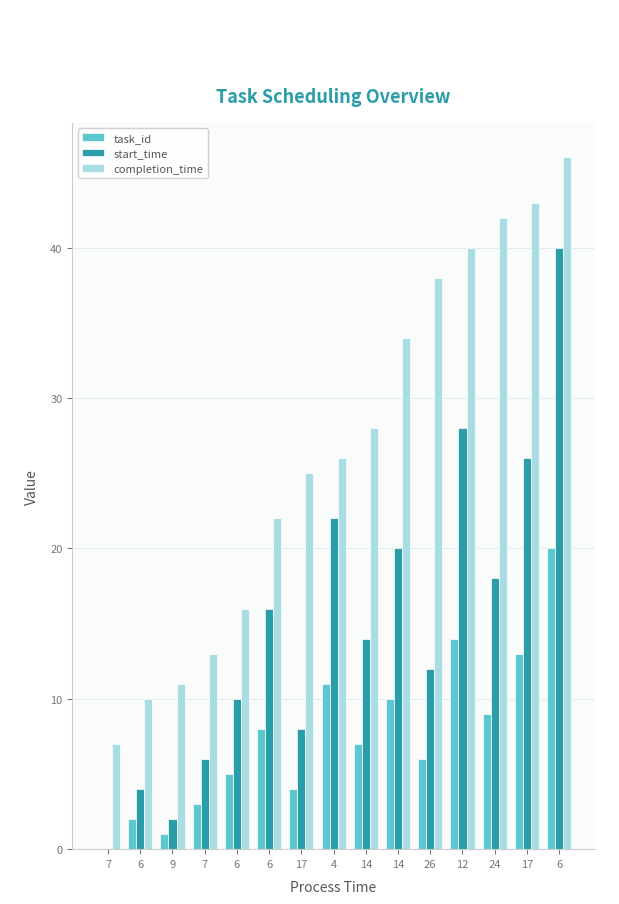

The task_id series shows 6 at 26. True or false?

True